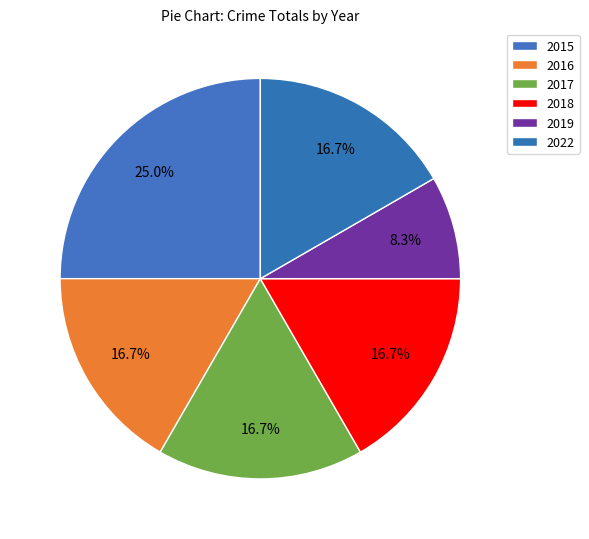

True or false: 2017 accounts for 31% of the total.

False